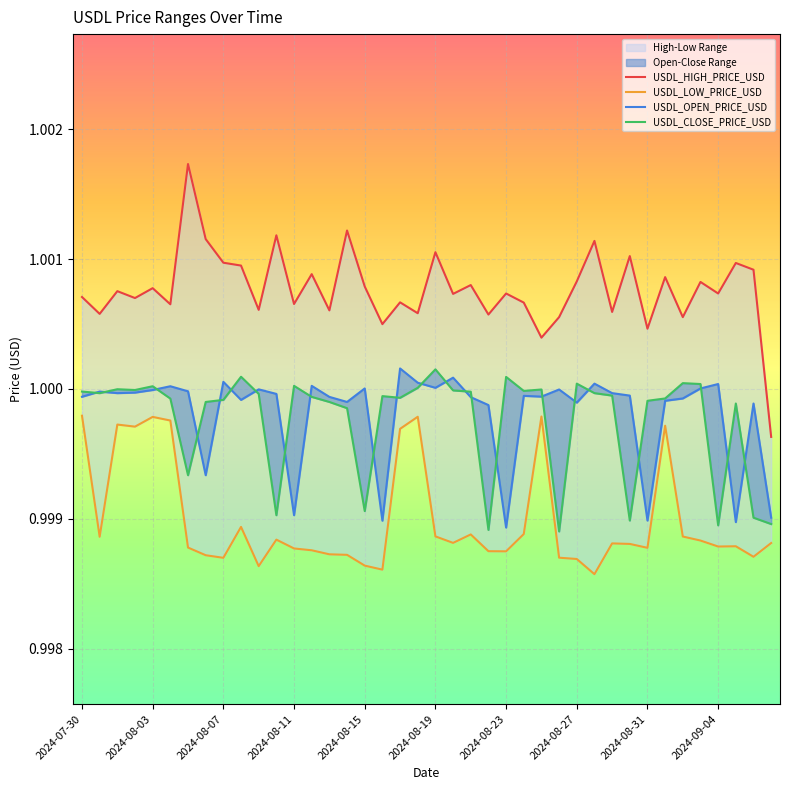

True or false: USDL_CLOSE_PRICE_USD and USDL_HIGH_PRICE_USD intersect in this chart.

False